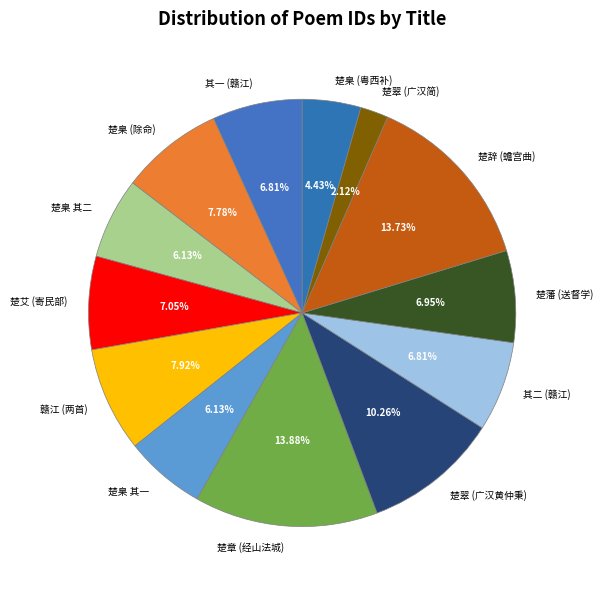

Do 楚藩 (送督学) and 楚章 (经山法城) together represent more than half of the pie?

No